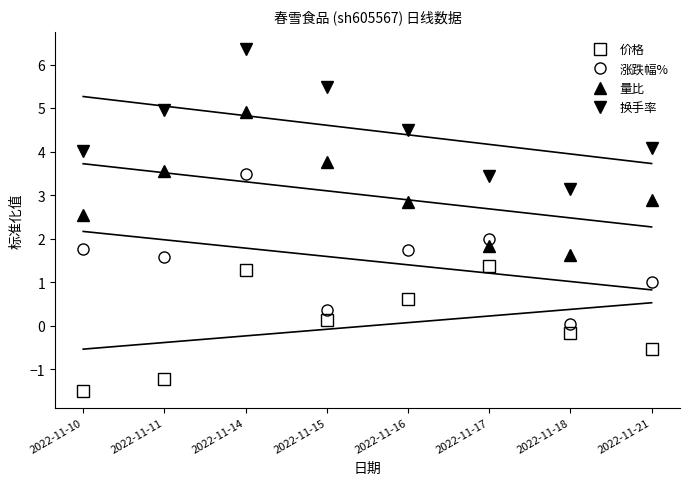

List the labels in order of 量比 value, largest first.

2022-11-14, 2022-11-15, 2022-11-11, 2022-11-21, 2022-11-16, 2022-11-10, 2022-11-17, 2022-11-18